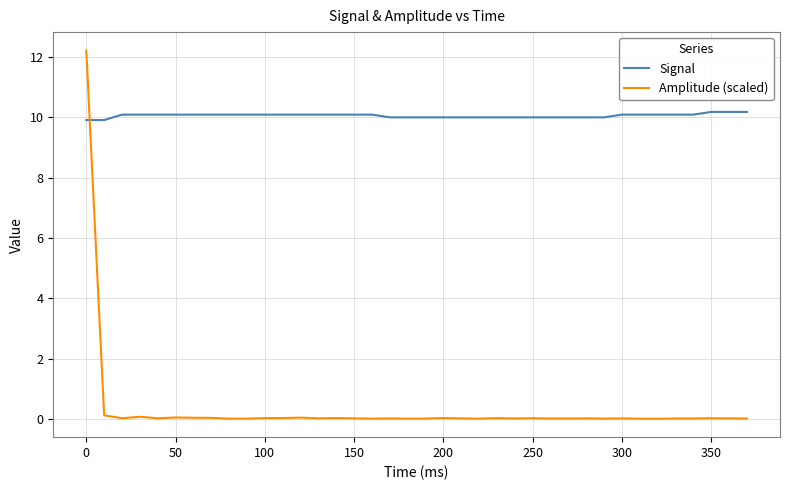

What is the sum of all Signal values?

382.2